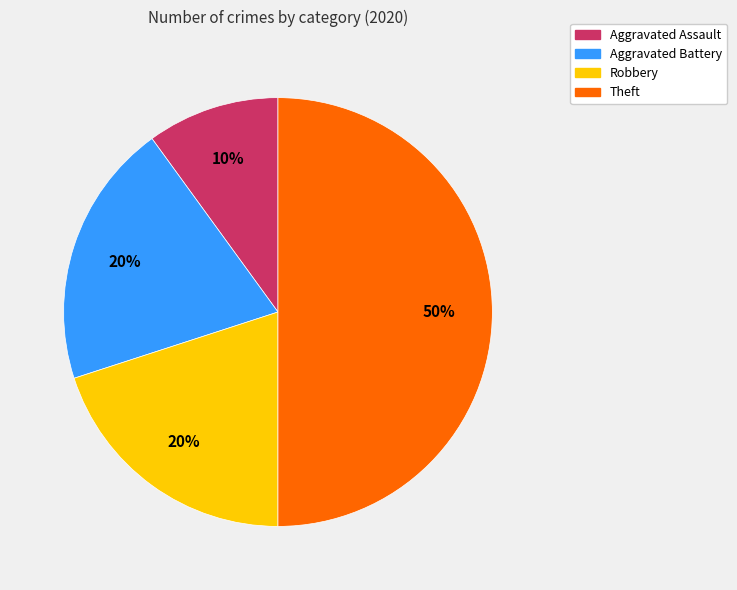

Does Robbery account for over 50% of the chart?

No